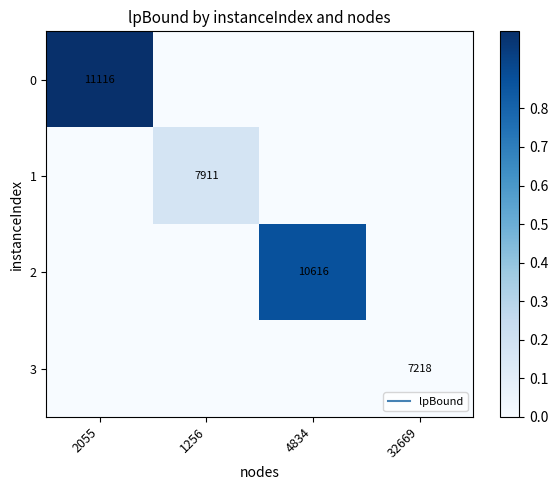

At how many categories does at least one series exceed 0?

3